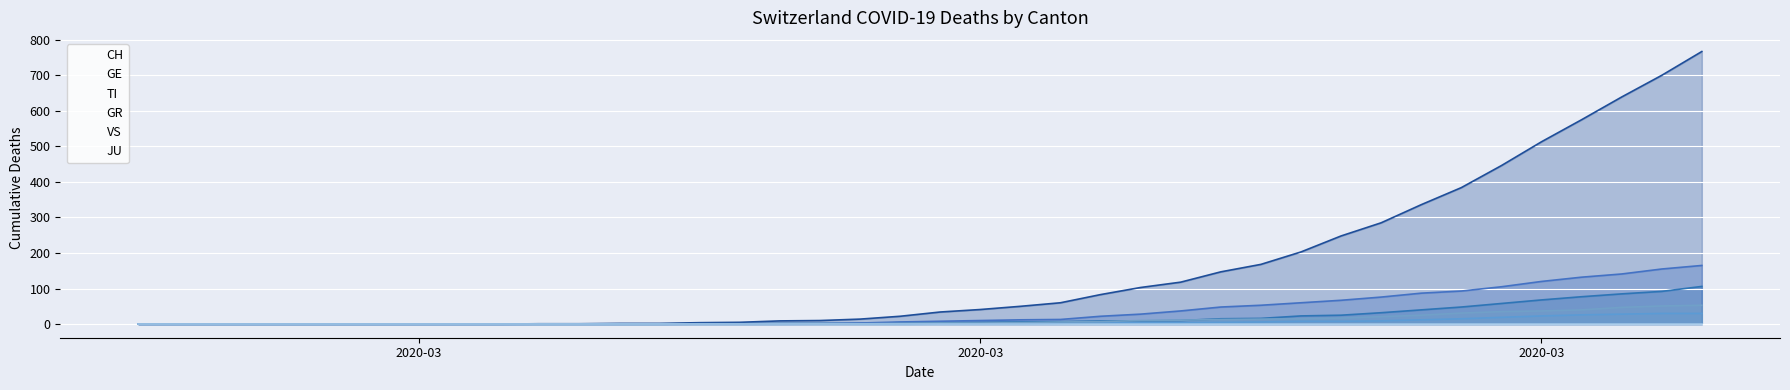

True or false: TI and GR intersect in this chart.

False